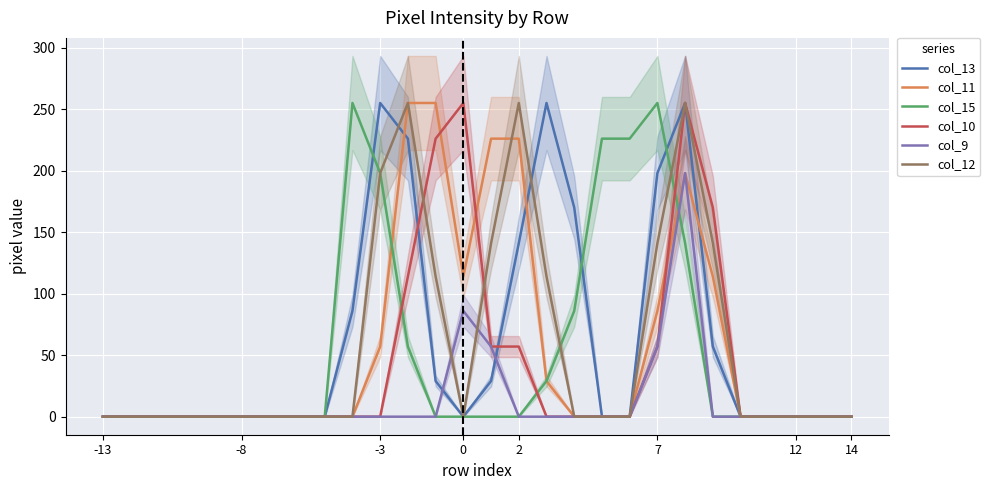

What is the maximum value for col_15?

255